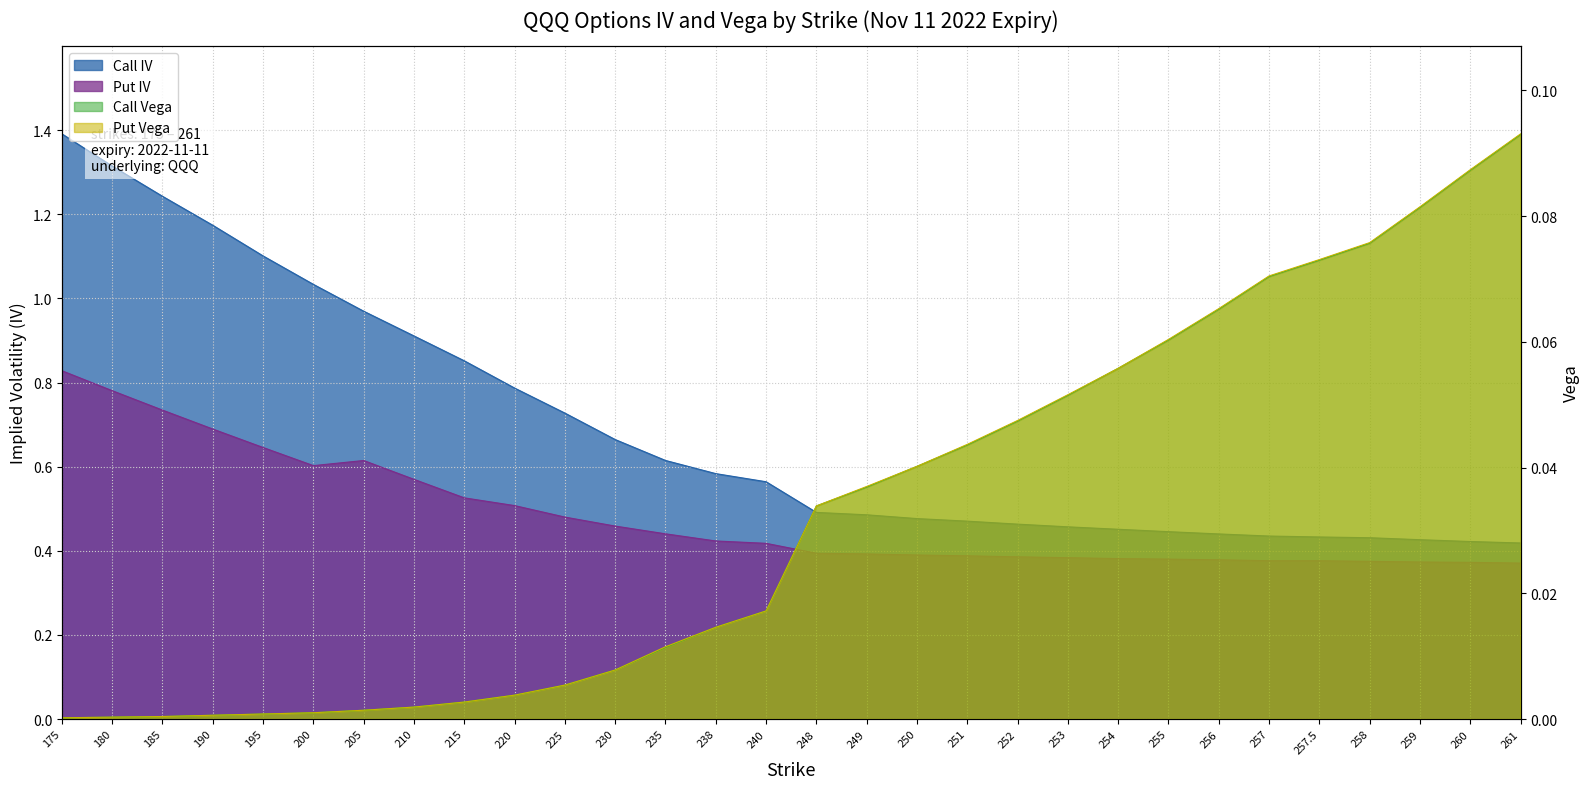

What is the label of the 20th point from the right?

225